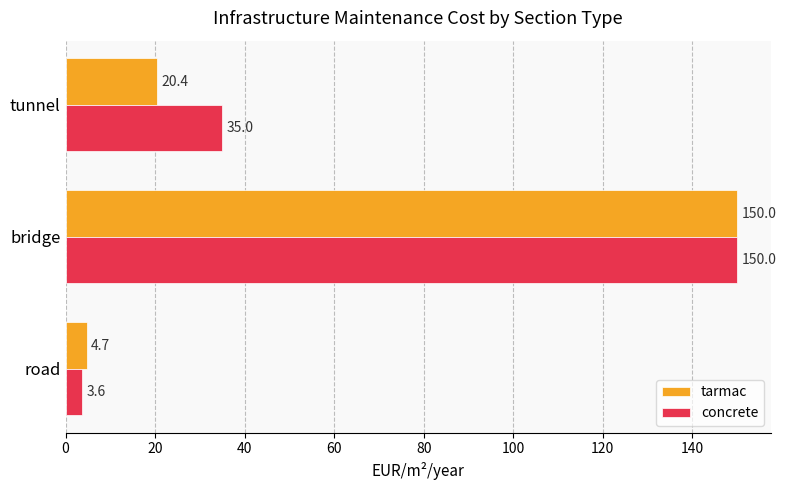

Count the number of categories in the chart.

3